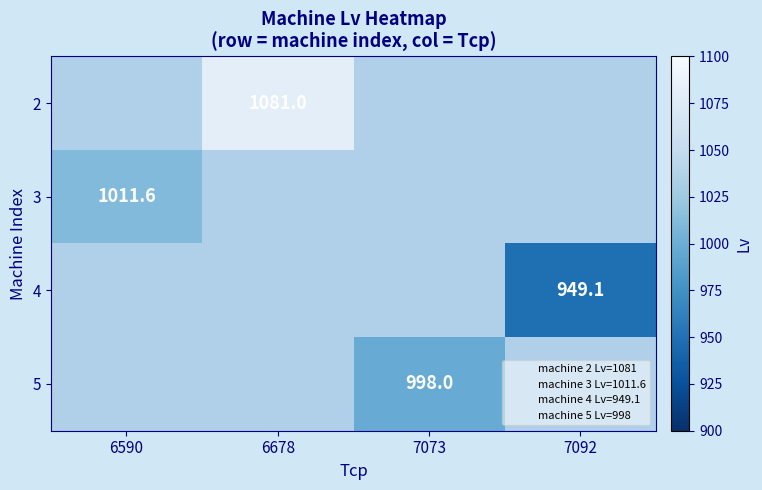

What is the maximum value shown in the chart?

1081.0